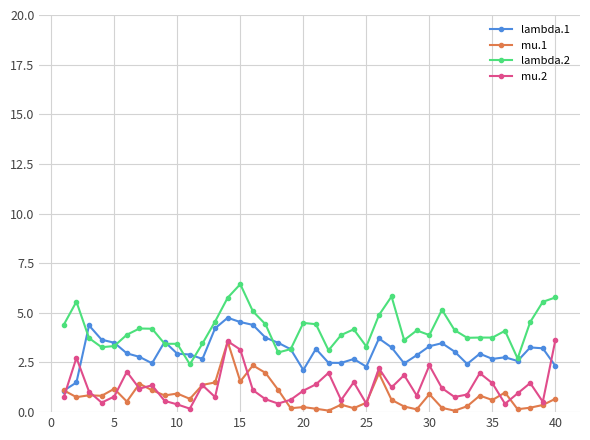

What is the value of the mu.2 point at the 37th from the left?

0.9